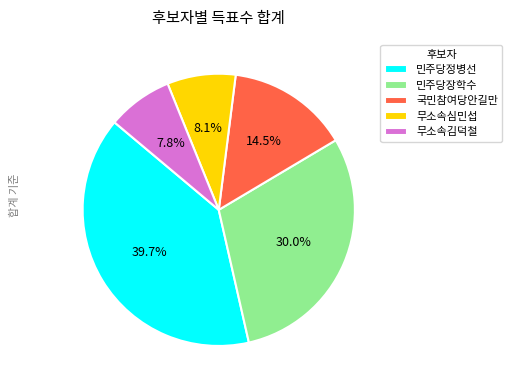

Count the number of slices in the pie.

5